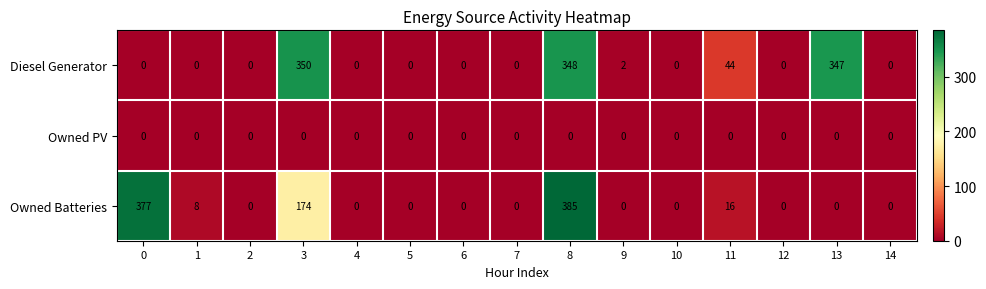

What is the maximum value shown in the chart?

385